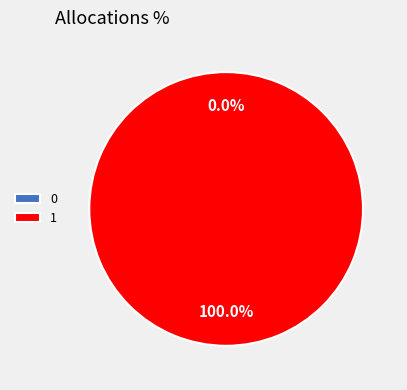

Count the number of slices in the pie.

2